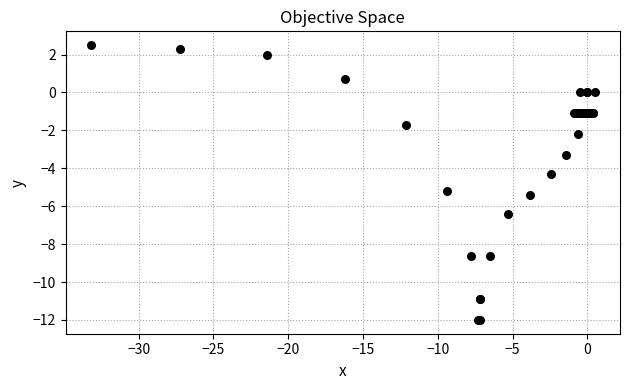

What Y value in the scatter plot is closest to -4?

-4.3